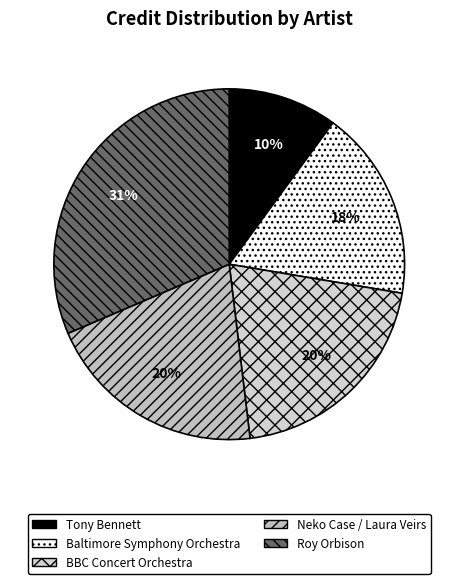

To the nearest percent, what is the difference between the largest and smallest slice percentages?

21%